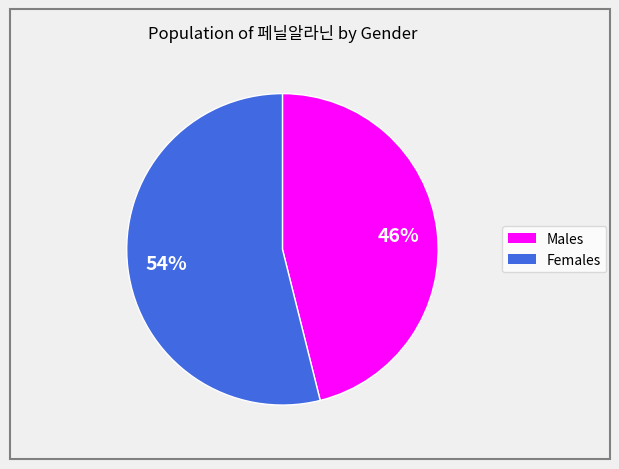

To the nearest percent, what is the average slice percentage?

50%